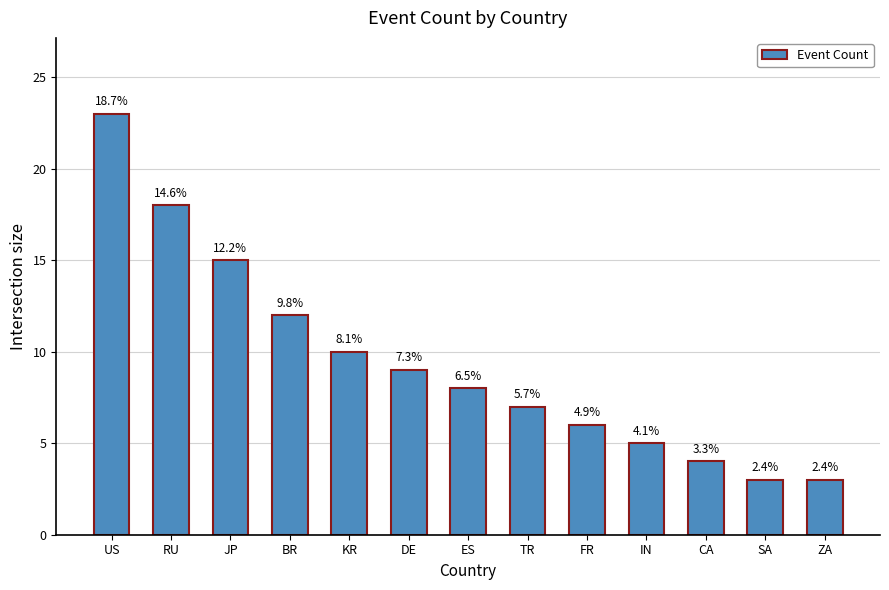

Are the bars horizontal?

No